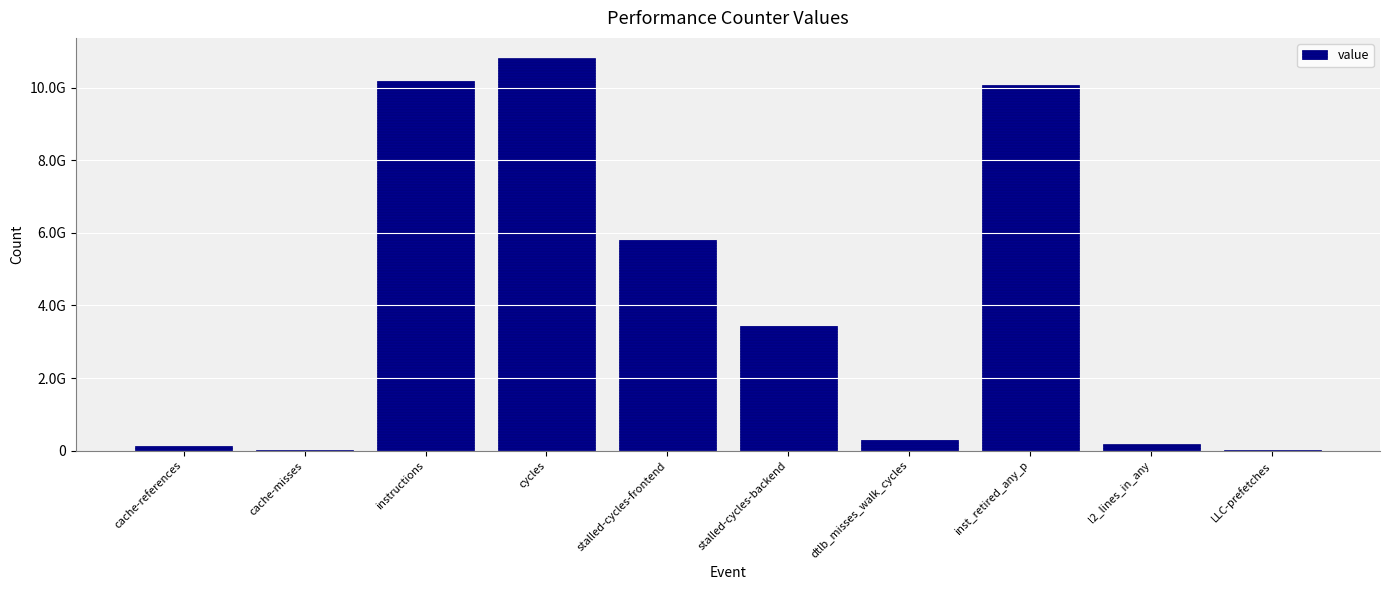

Reading left to right, what are all the values shown in this chart?

cache-references=141902351	cache-misses=14230098	instructions=10181176208	cycles=10830637877	stalled-cycles-frontend=5792881847	stalled-cycles-backend=3442554581	dtlb_misses_walk_cycles=297958828	inst_retired_any_p=10085210735	l2_lines_in_any=185976195	LLC-prefetches=21366304